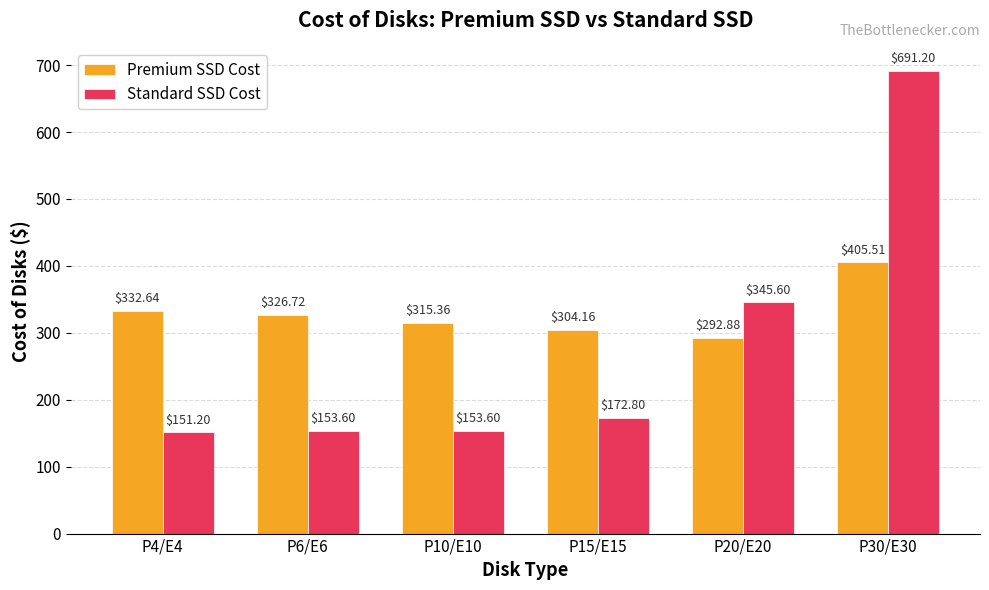

What is the maximum value shown in the chart?

691.2